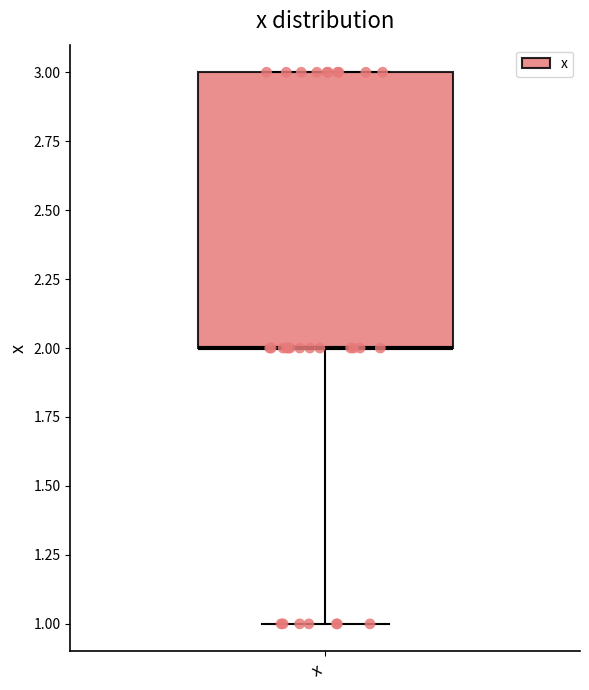

Where is the upper edge of the box for x on the y-axis? The values are not printed on the chart, so give them approximately, as read against the axis.

3